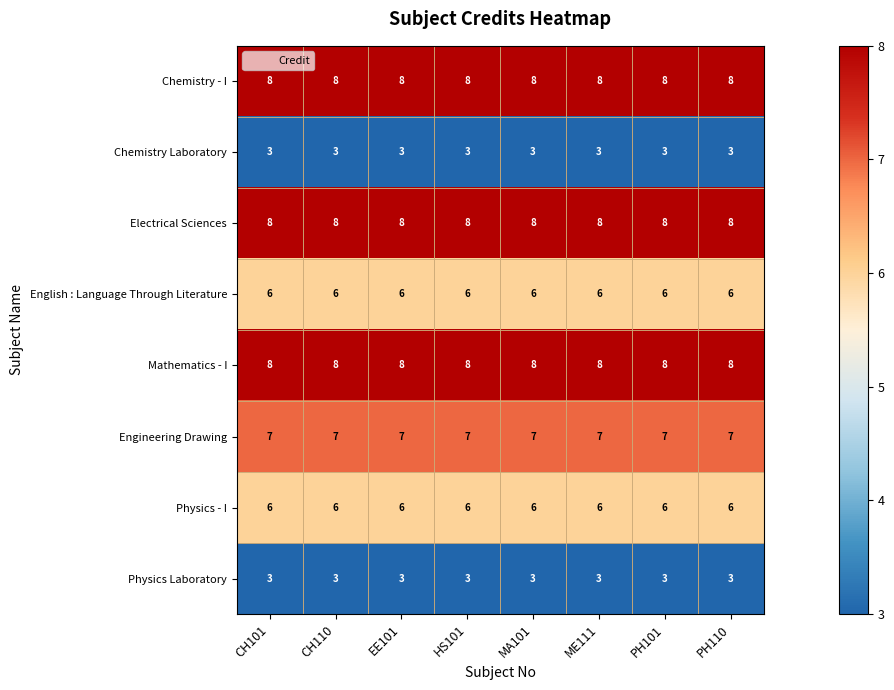

What is the smallest value displayed?

3